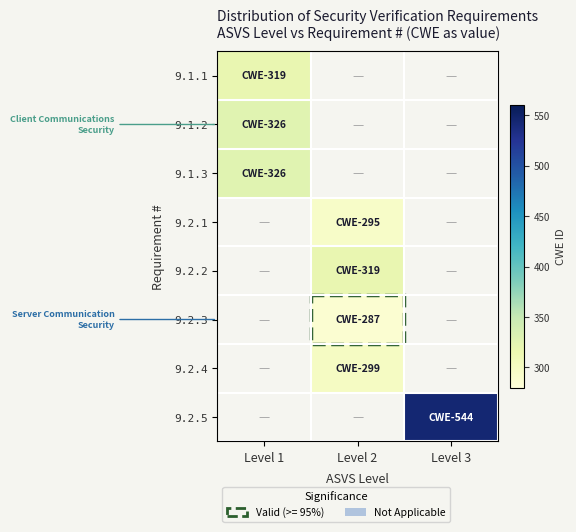

The value of 9.2.3 at Level 2 is 187.7. True or false?

False